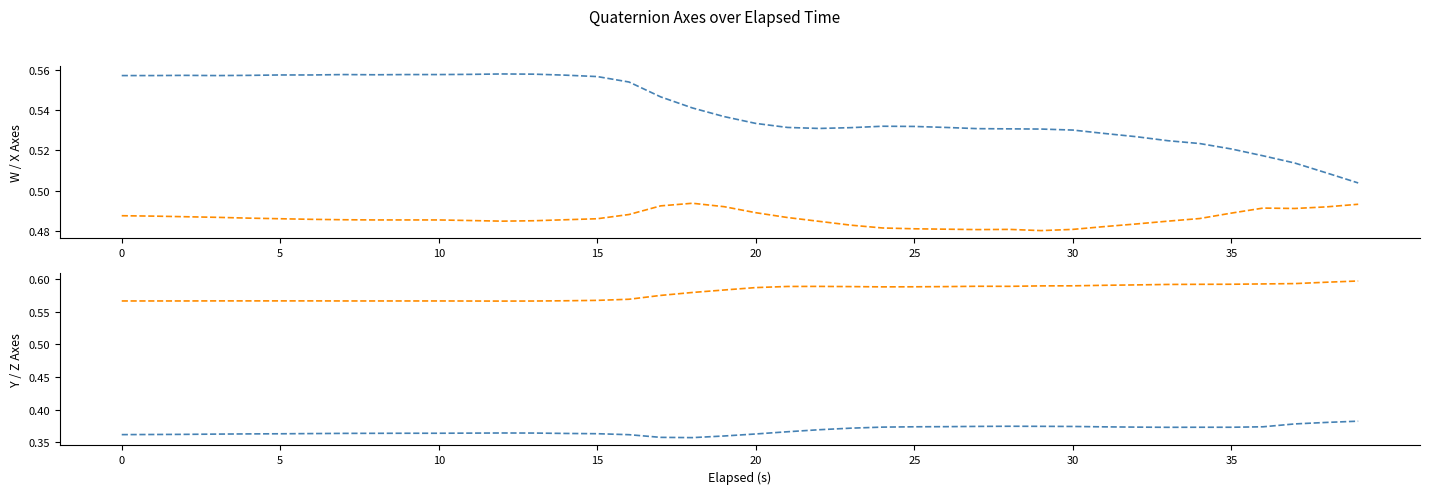

Is this an area chart (filled region under the line)?

No